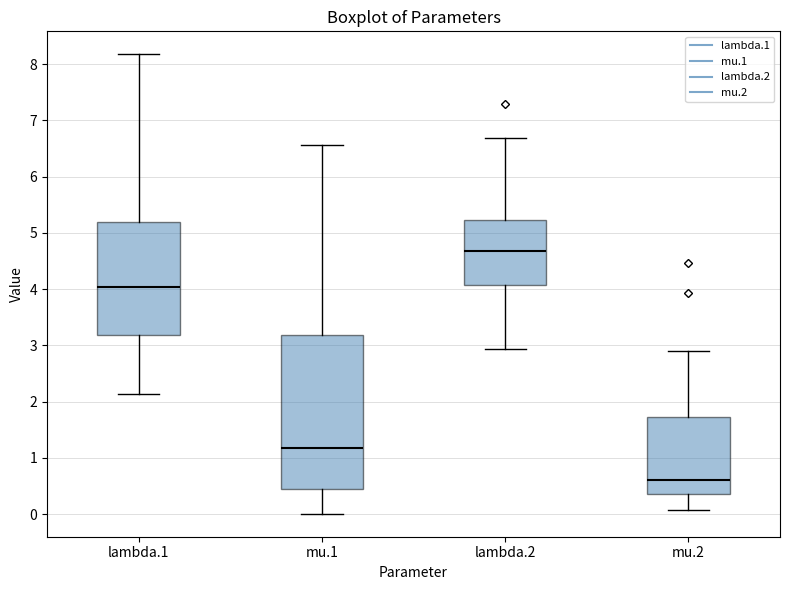

Where does the upper whisker of the box for mu.1 end on the y-axis? The values are not printed on the chart, so give them approximately, as read against the axis.

6.6